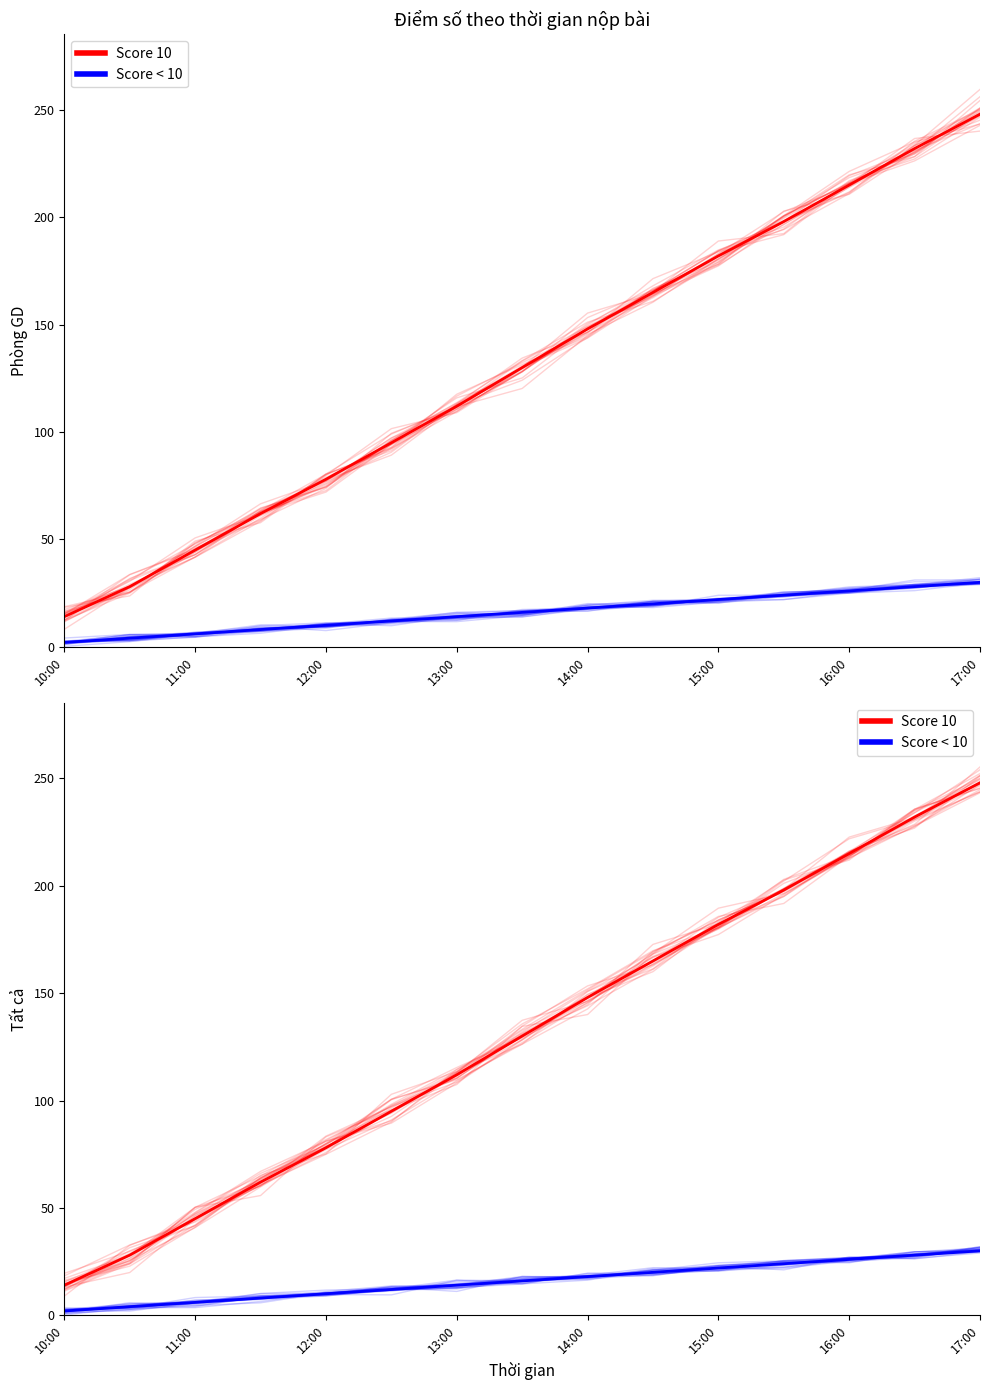

True or false: Score 10 and Score < 10 cross at least once.

False